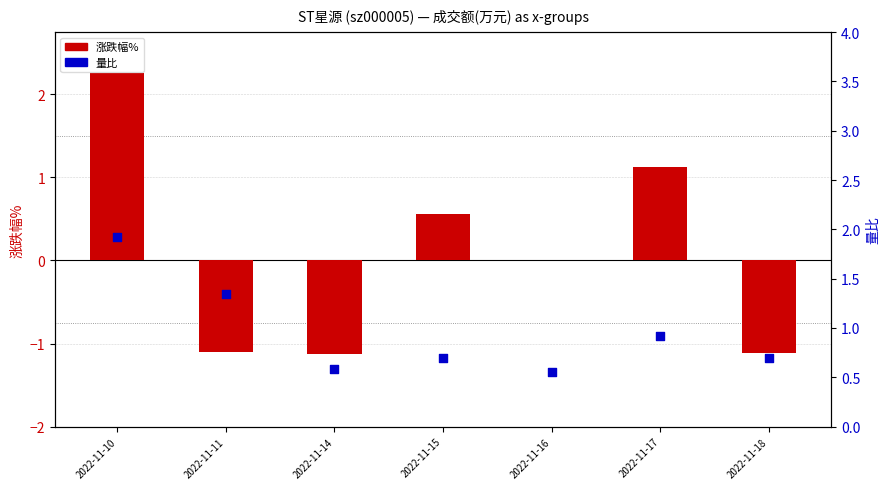

Which series reaches the maximum Y coordinate?

涨跌幅%